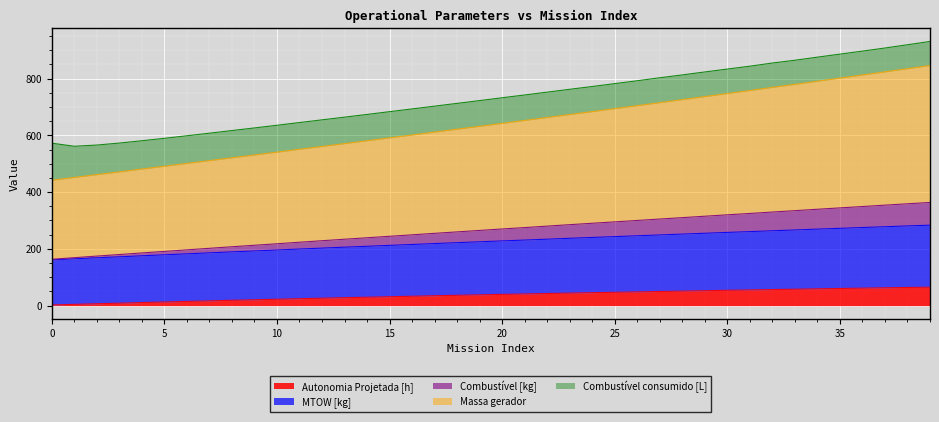

What is the average value of the Combustível [kg] series?

266.1